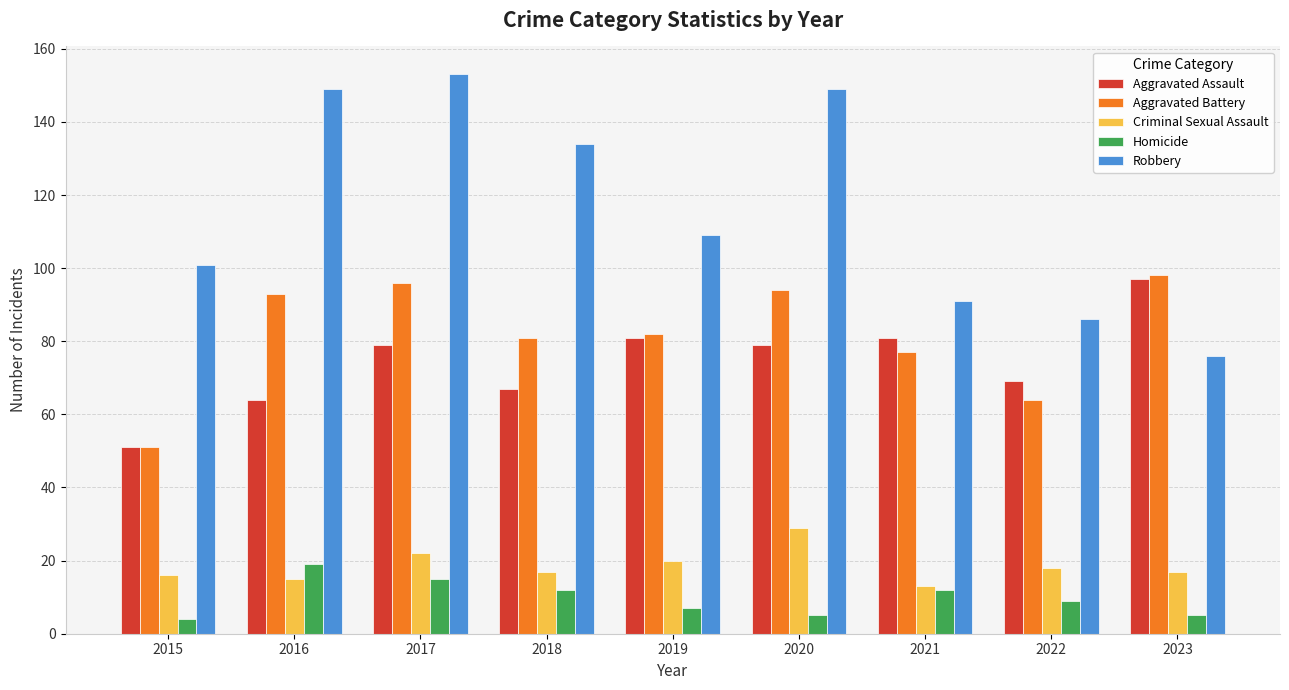

The value of Homicide at 2016 is 19. True or false?

True